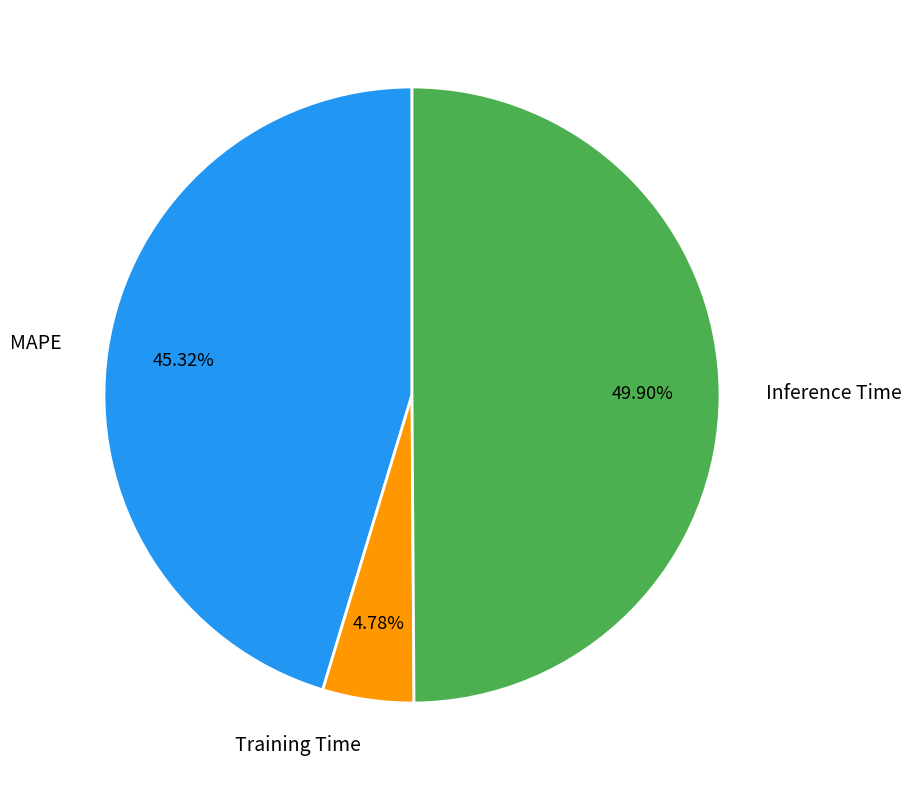

Between Inference Time and Training Time, which is larger?

Inference Time